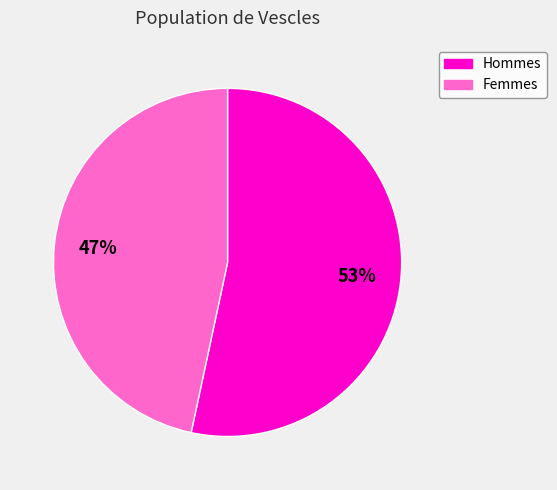

What is the largest slice in the pie chart?

Hommes